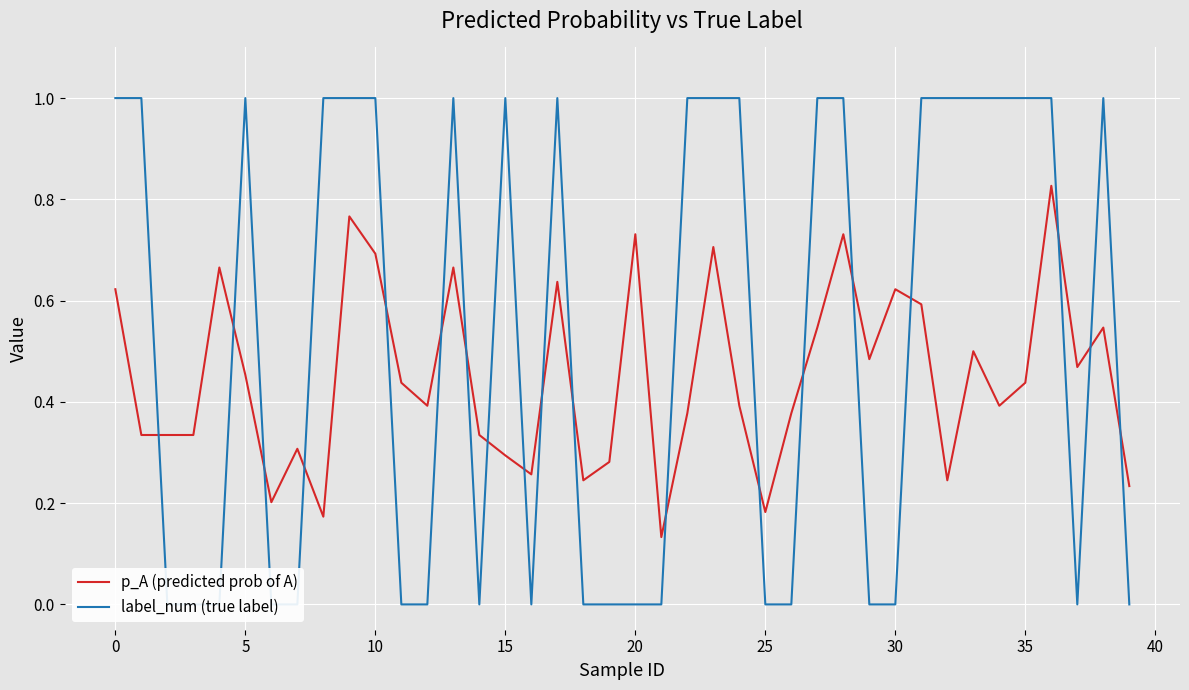

Rank the series by their average value, from lowest to highest.

p_A (predicted prob of A), label_num (true label)